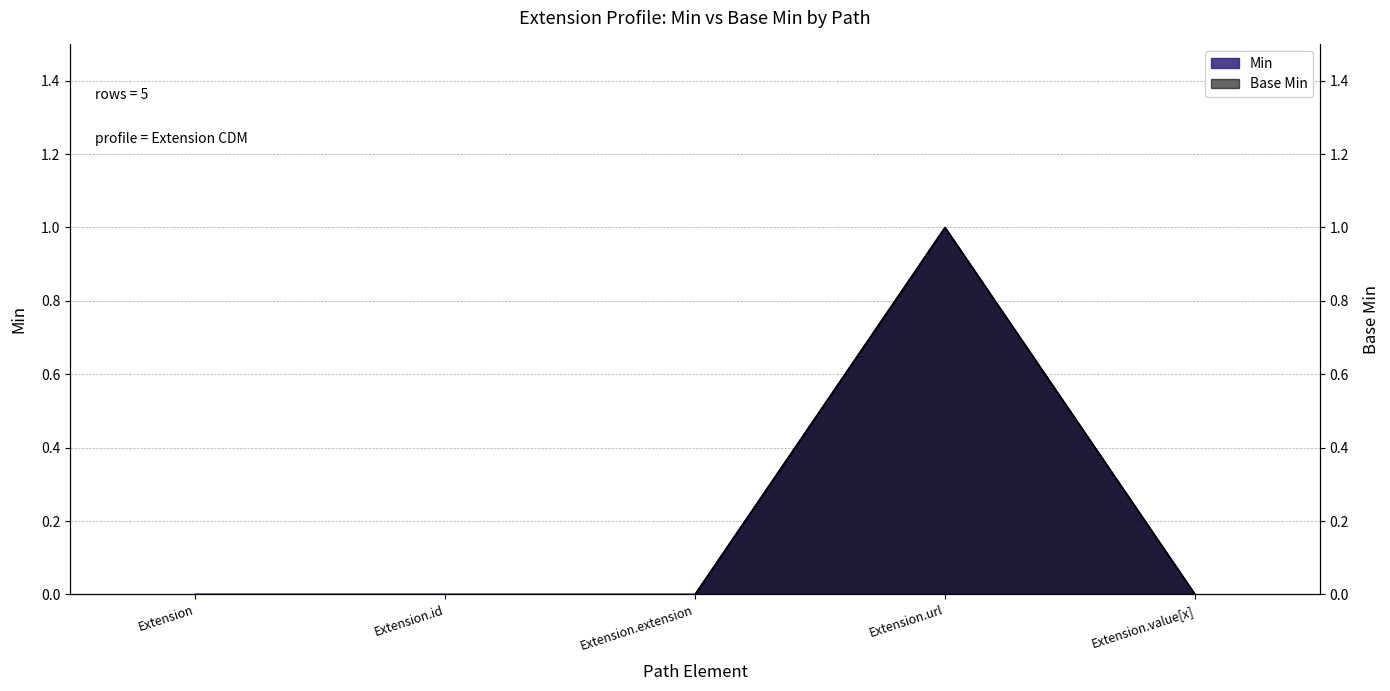

Is the value of Base Min at Extension.url greater than the value of Min at Extension.value[x]?

Yes